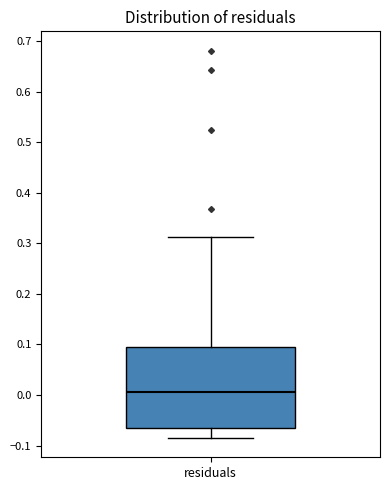

Read this box plot against the y-axis: the position of the median line, the range covered by the box, and the ends of both whiskers. The values are not printed on the chart, so give them approximately, as read against the axis.

median 0.01, box -0.06 to 0.09, whiskers -0.08 to 0.31